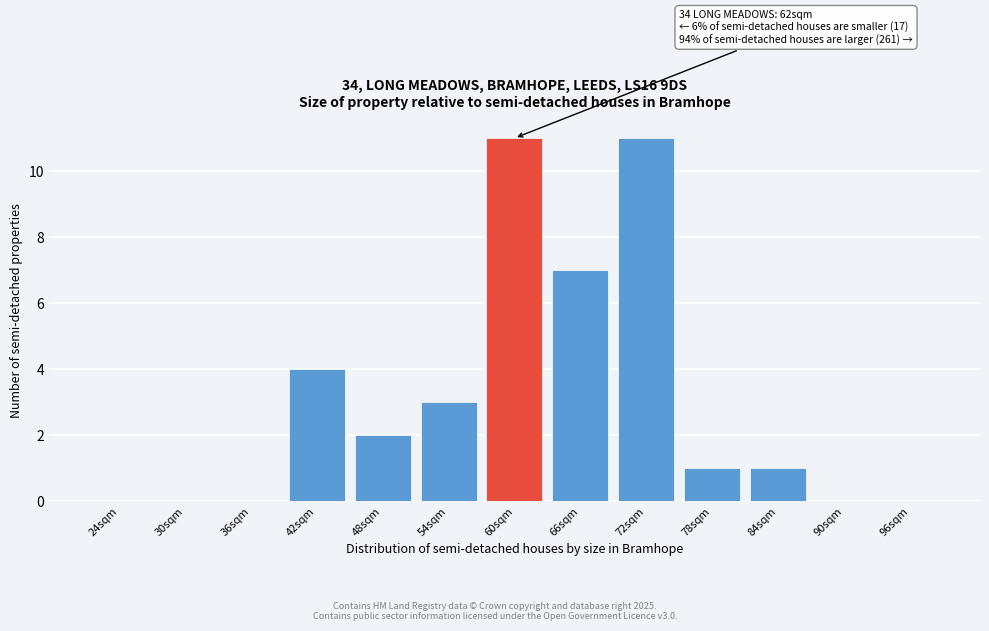

Reading left to right, what are all the values shown in this chart?

24sqm=0	30sqm=0	36sqm=0	42sqm=4	48sqm=2	54sqm=3	60sqm=11	66sqm=7	72sqm=11	78sqm=1	84sqm=1	90sqm=0	96sqm=0